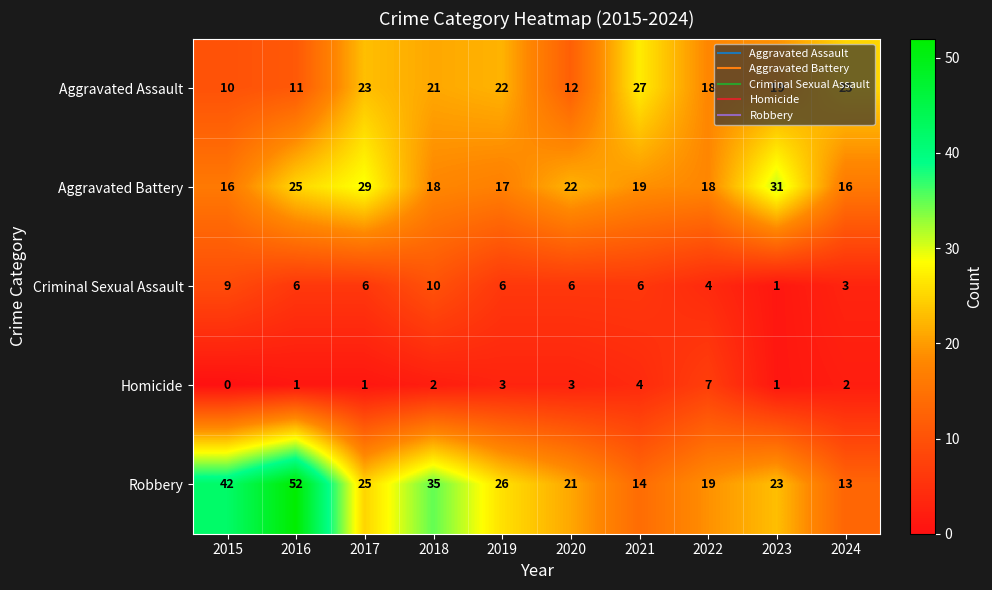

What is the difference between the highest and lowest values at 2016?

51